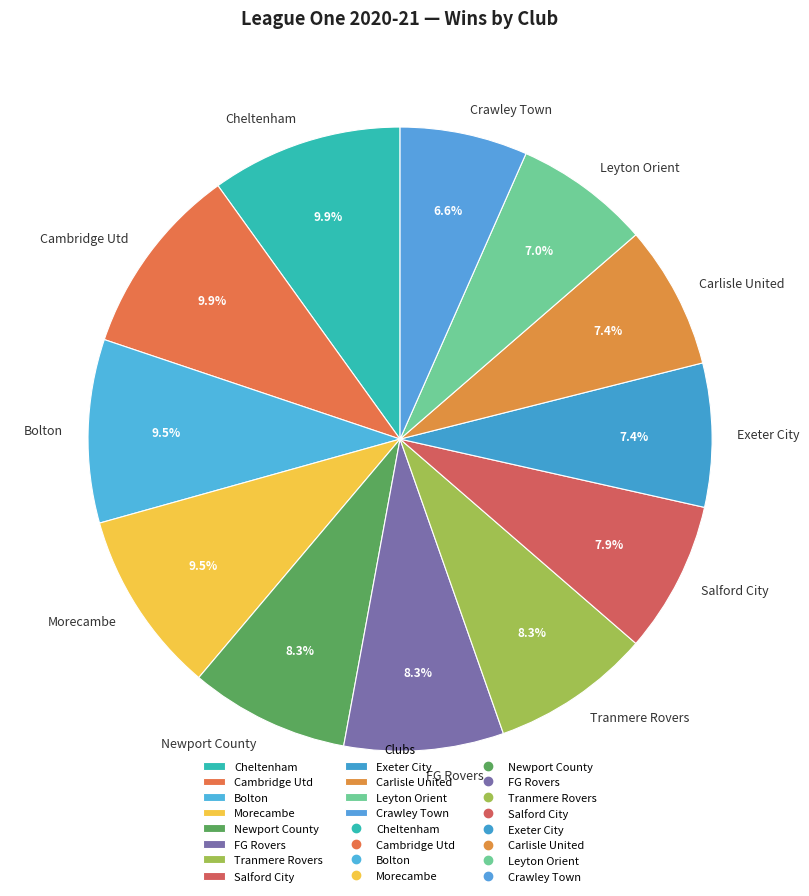

What percentage is the Newport County slice, to the nearest percent?

8%